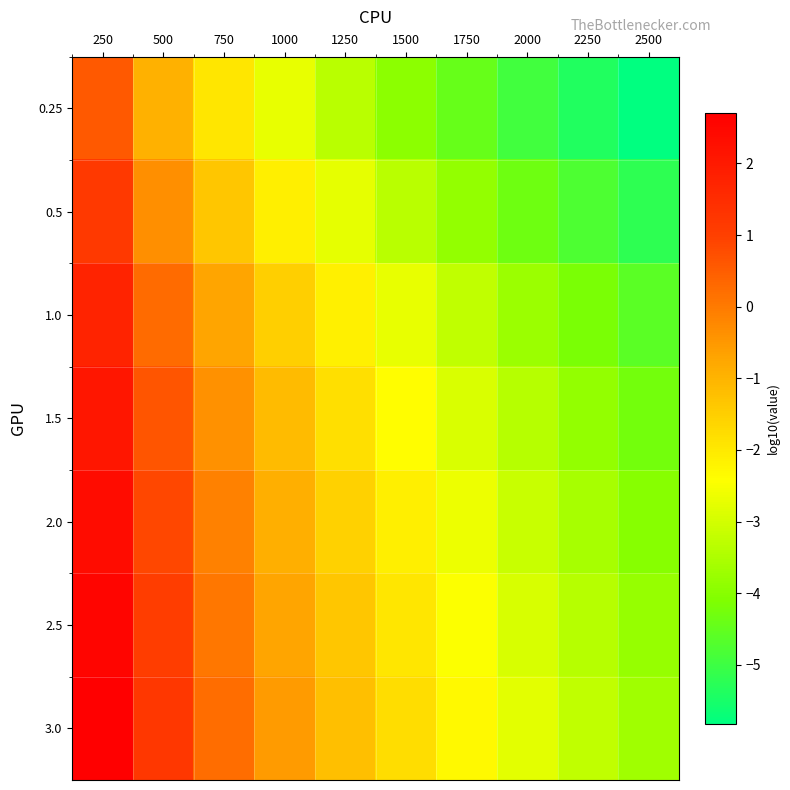

Rank the series at 1750 from highest to lowest value.

3.0, 2.5, 2.0, 1.5, 1.0, 0.5, 0.25